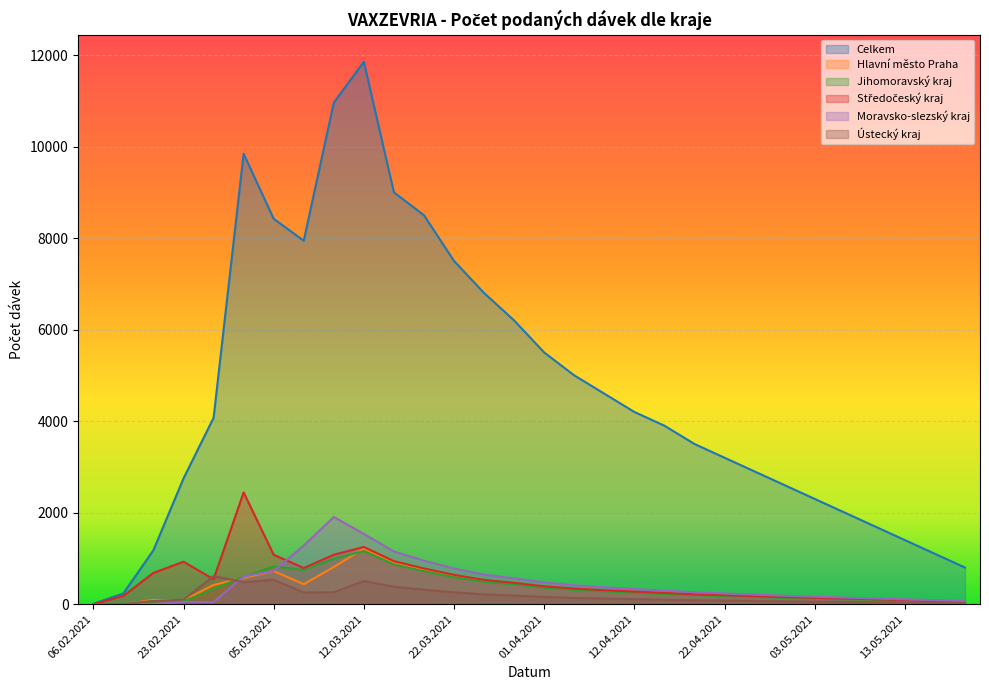

How many data points in Celkem are less than 4072?

15